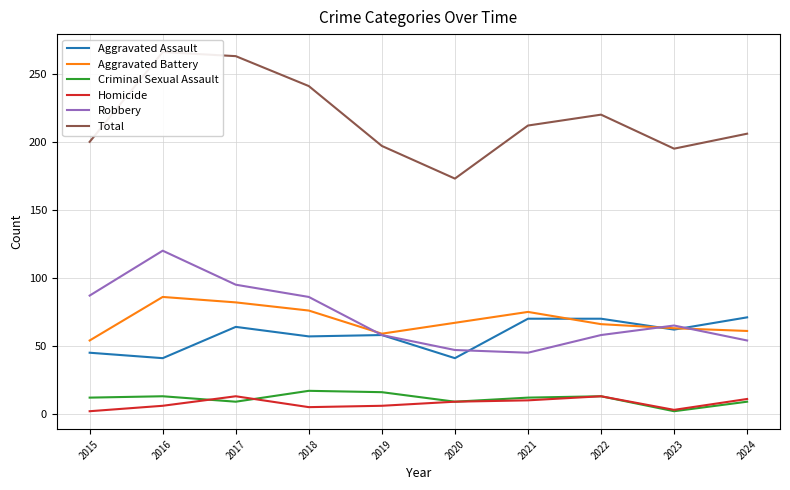

The Aggravated Battery series shows 18 at 2024. True or false?

False